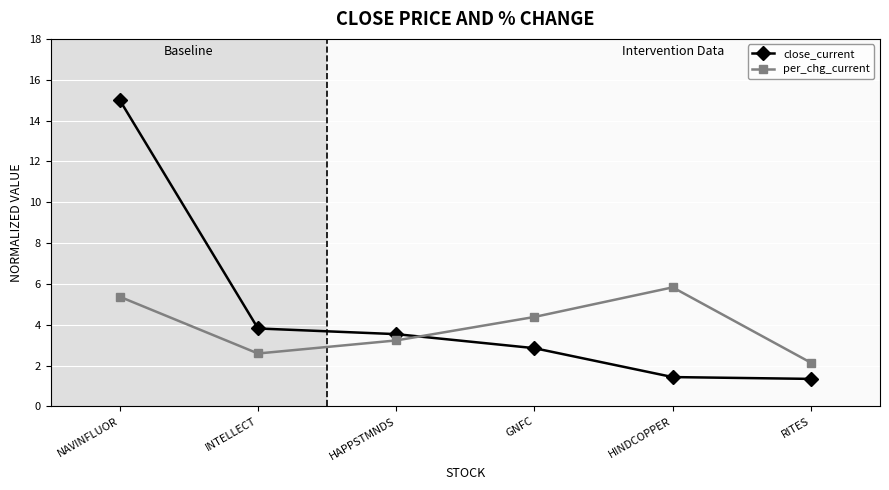

How many values in the close_current series are below 3?

3